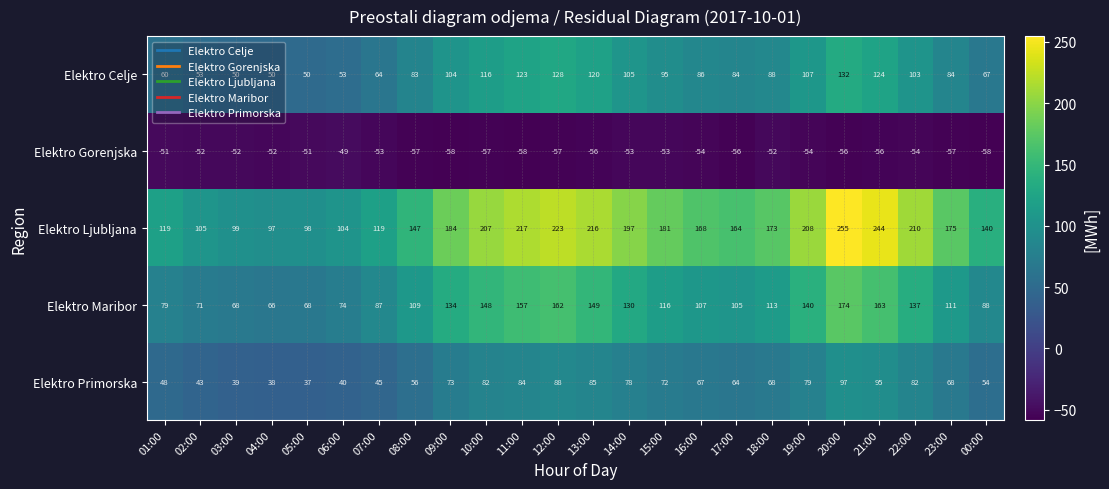

At which category is the sum across all series the highest?

20:00